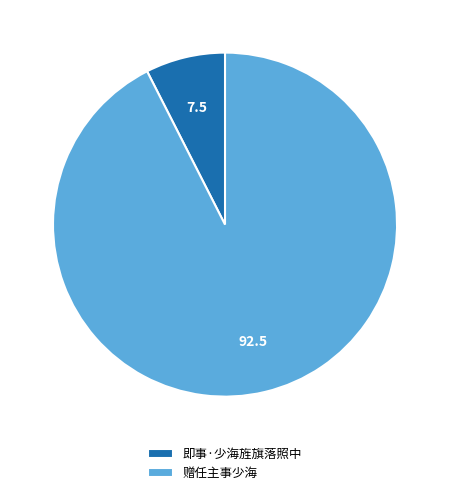

Count the number of slices in the pie.

2